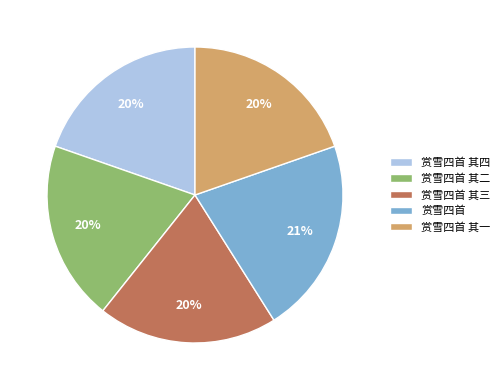

To the nearest percent, what is the average slice percentage?

20%